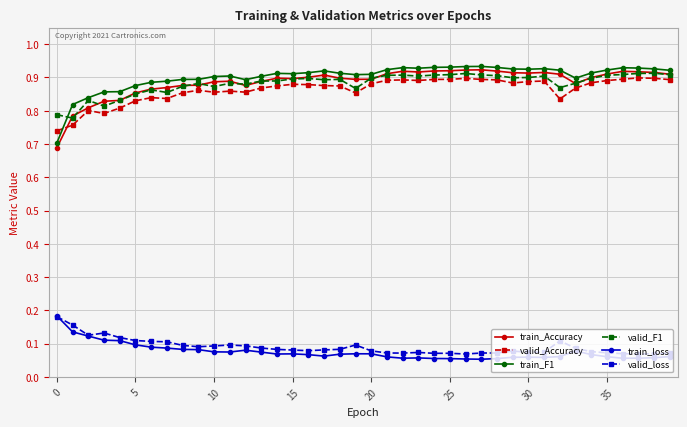

True or false: train_loss has more than 1 points higher than both neighbors.

True